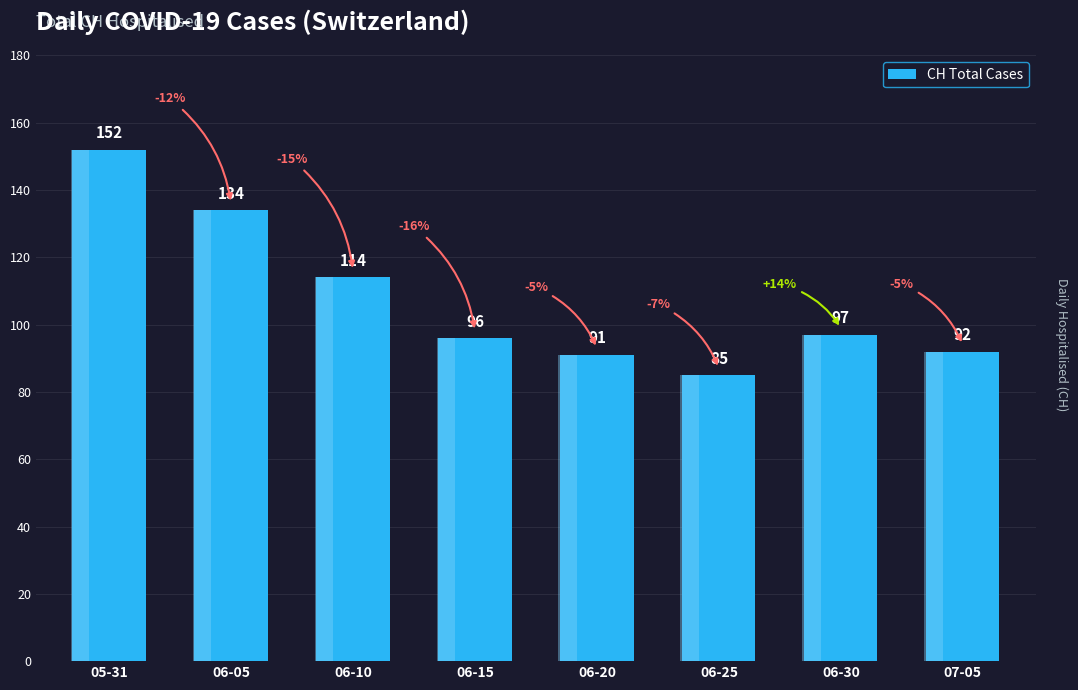

What is the minimum value shown in the chart?

85